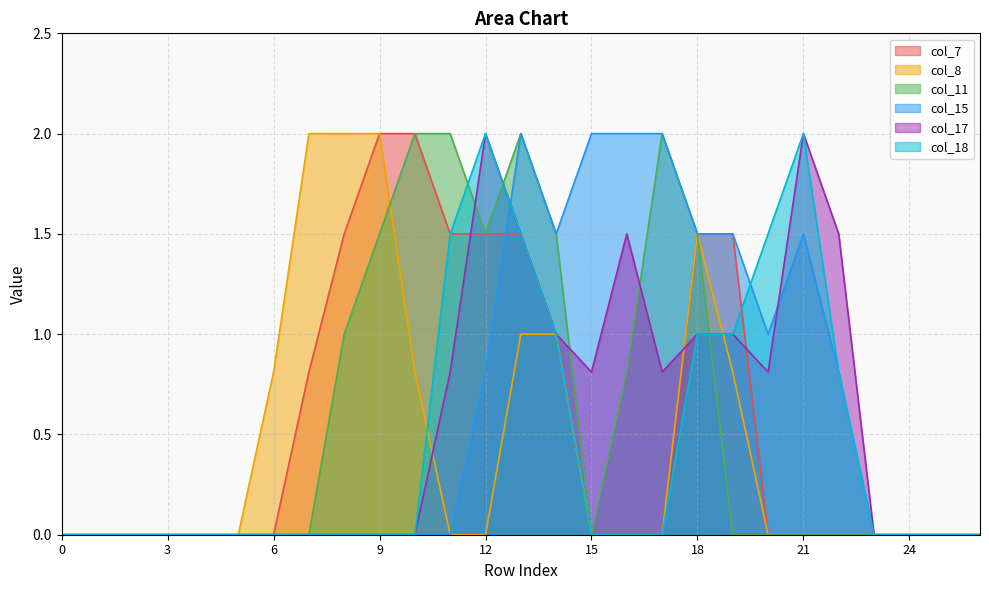

Where is col_7 nearest to the value 1?

14